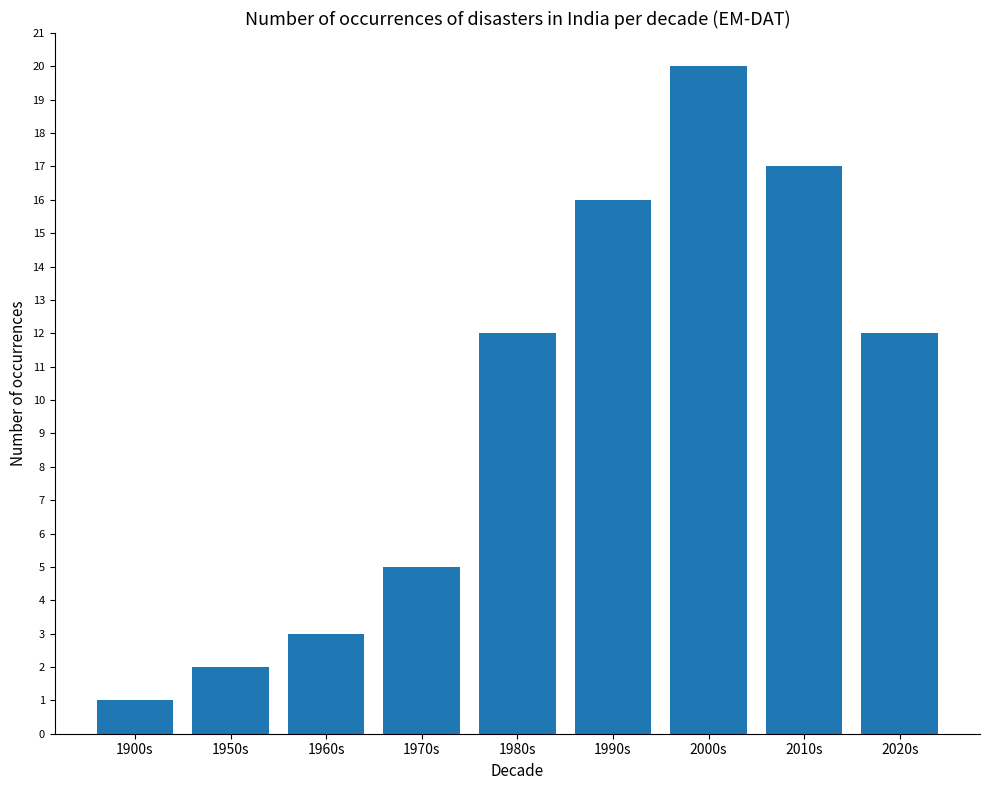

What position from the left is 1950s?

2